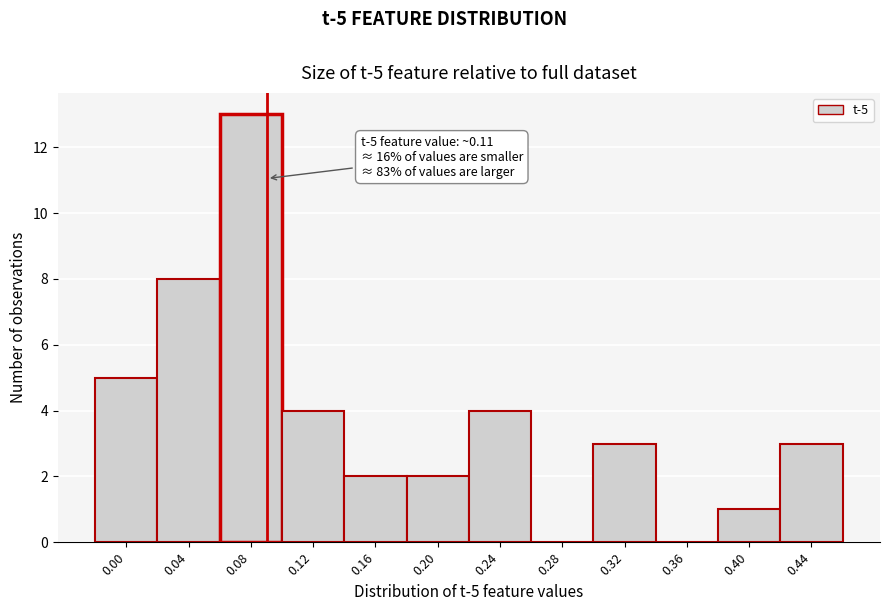

Reading left to right, transcribe all the data shown in this chart.

0.00=5	0.04=8	0.08=13	0.12=4	0.16=2	0.20=2	0.24=4	0.28=0	0.32=3	0.36=0	0.40=1	0.44=3